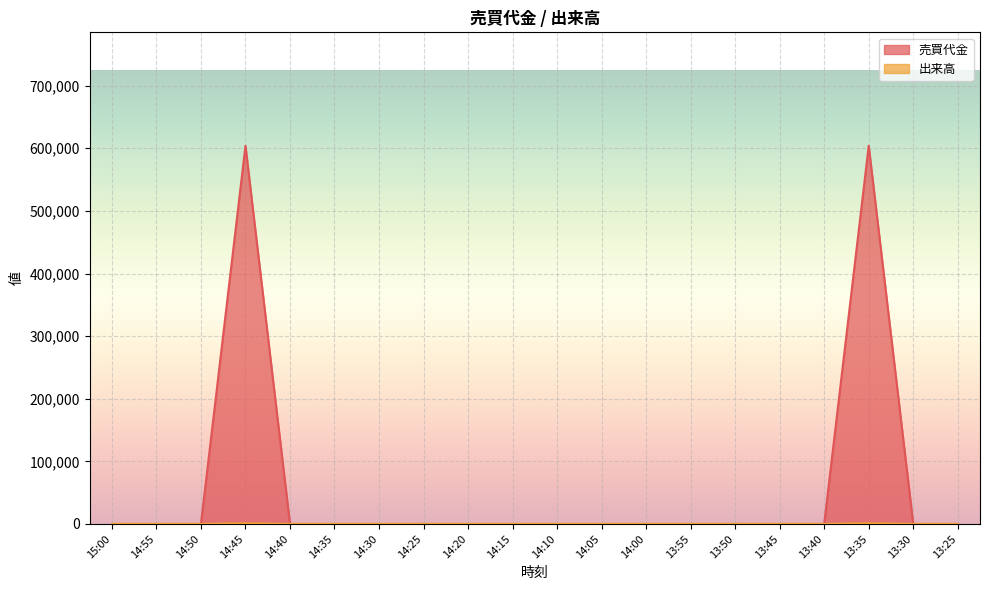

Which has a higher value, 14:25 or 13:45?

14:25